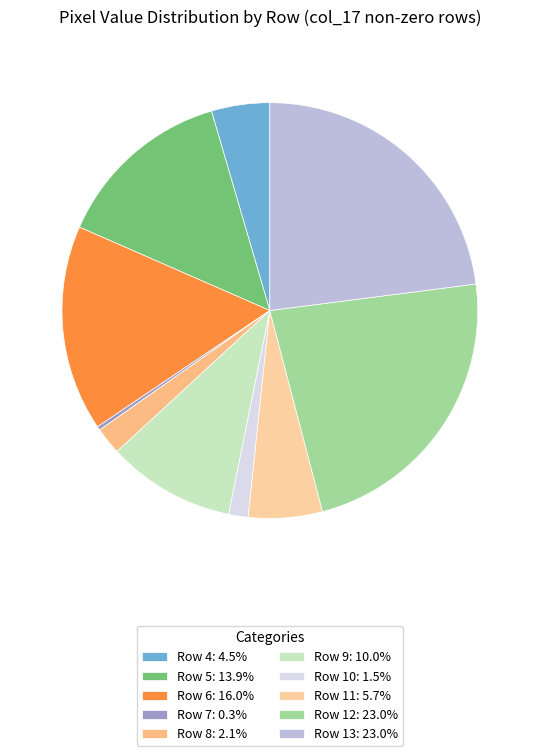

Count the number of slices in the pie.

10